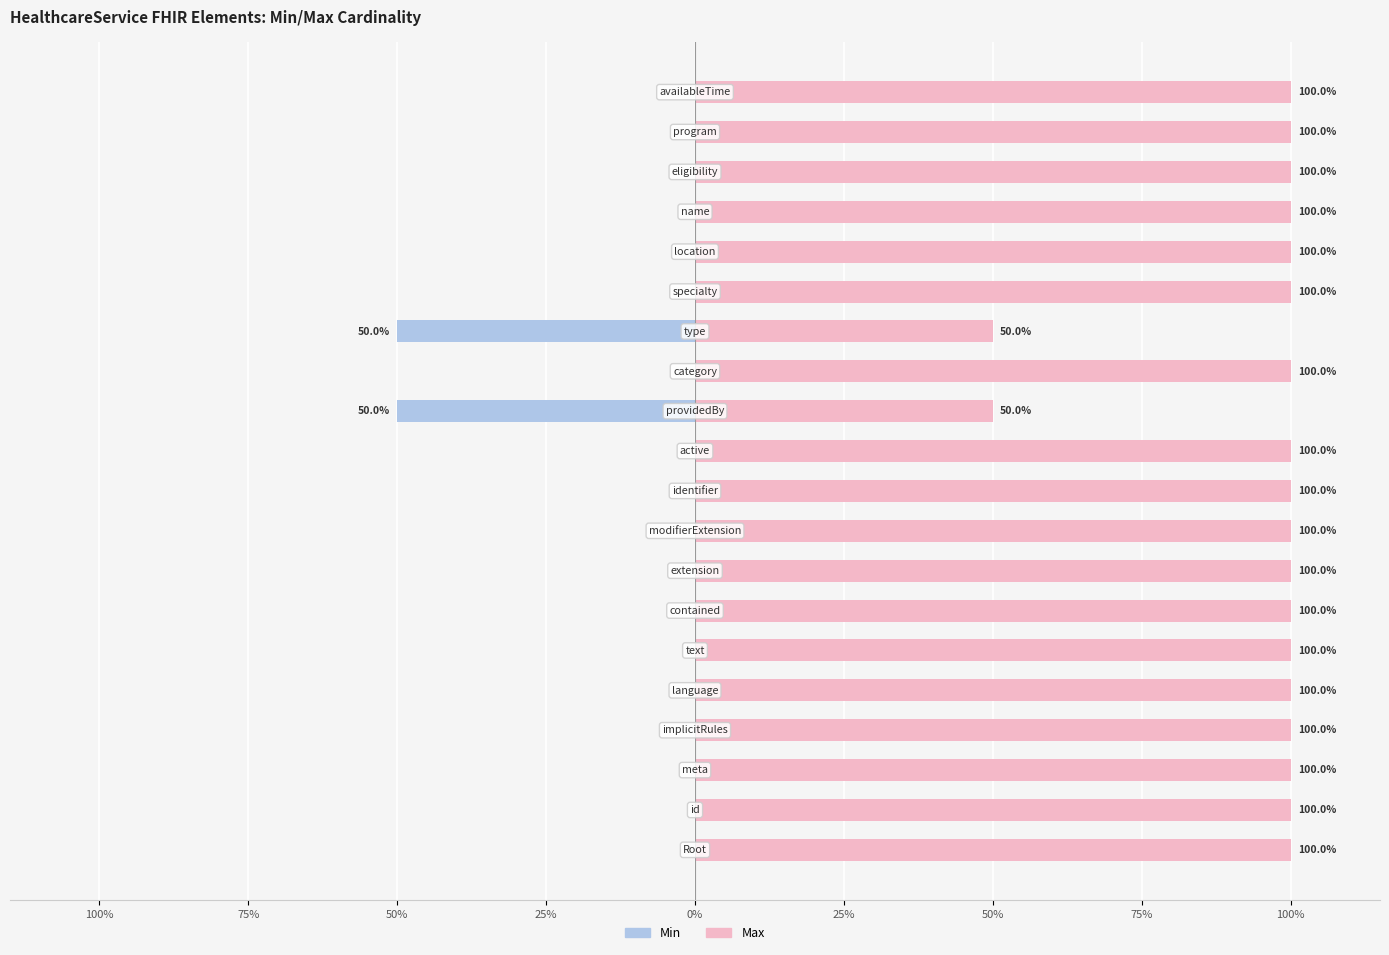

How many values in the Max series are below 100?

2